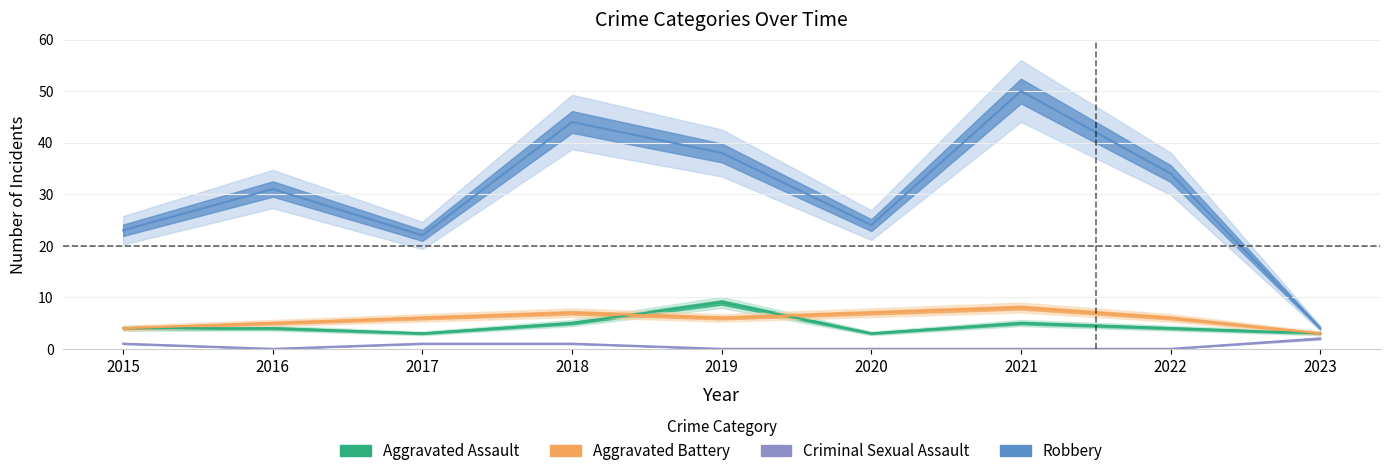

What is the difference between the maximum and second lowest values in the Robbery series?

28